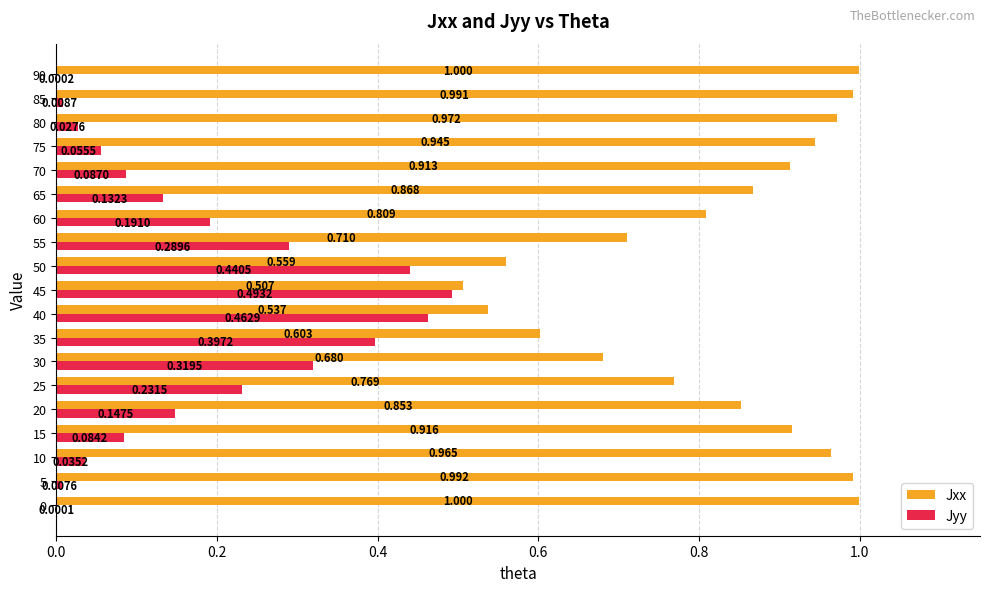

Which series has the largest total across all categories?

Jxx